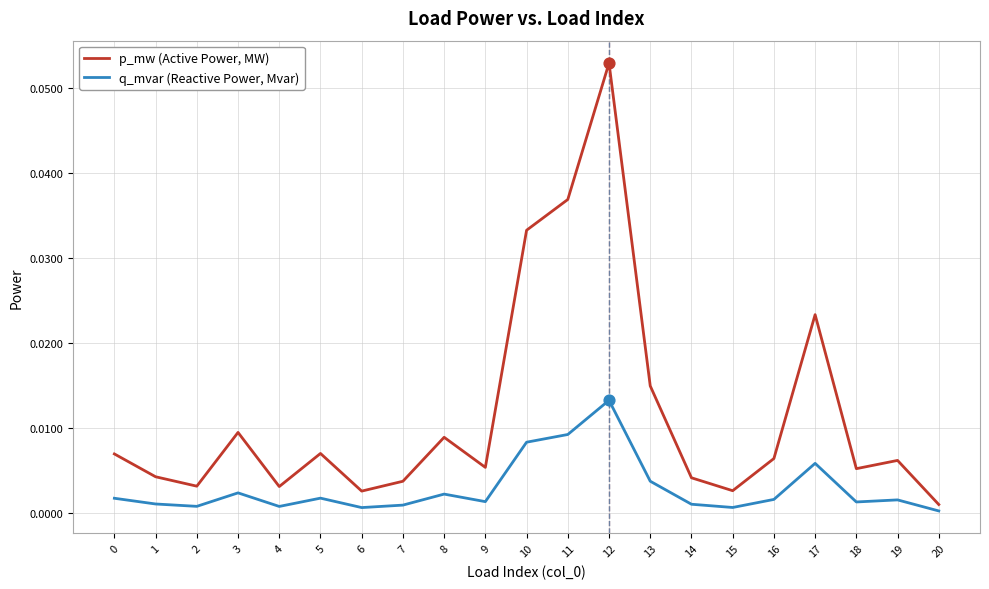

At which category is the sum across all series the highest?

12